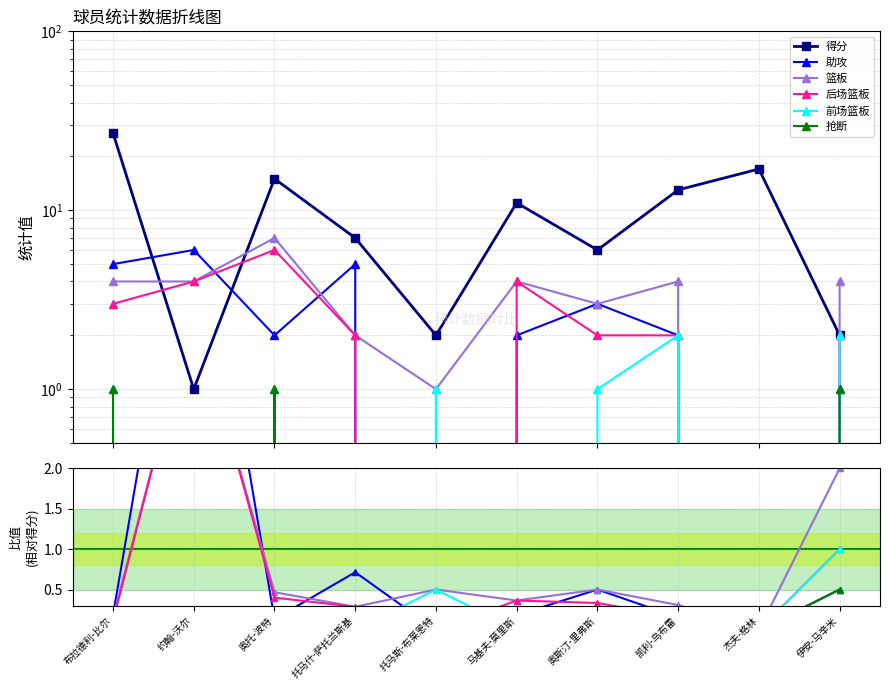

Between 杰夫-格林 and 奥托-波特, which is larger?

杰夫-格林